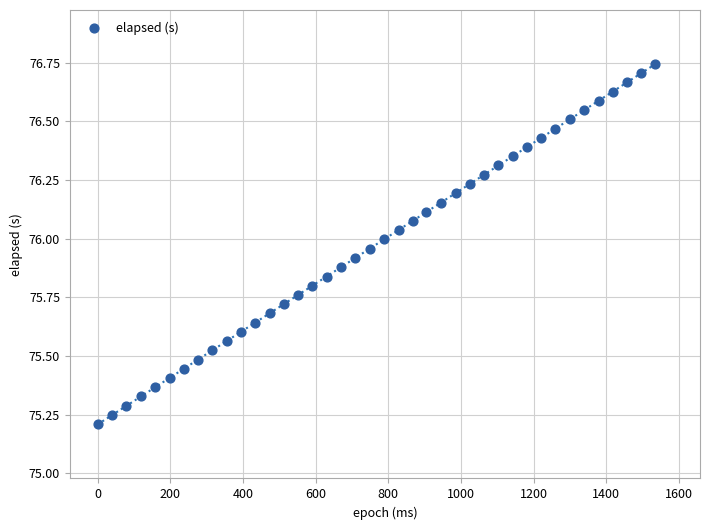

What is the range of X values (max minus min)?

1535.0